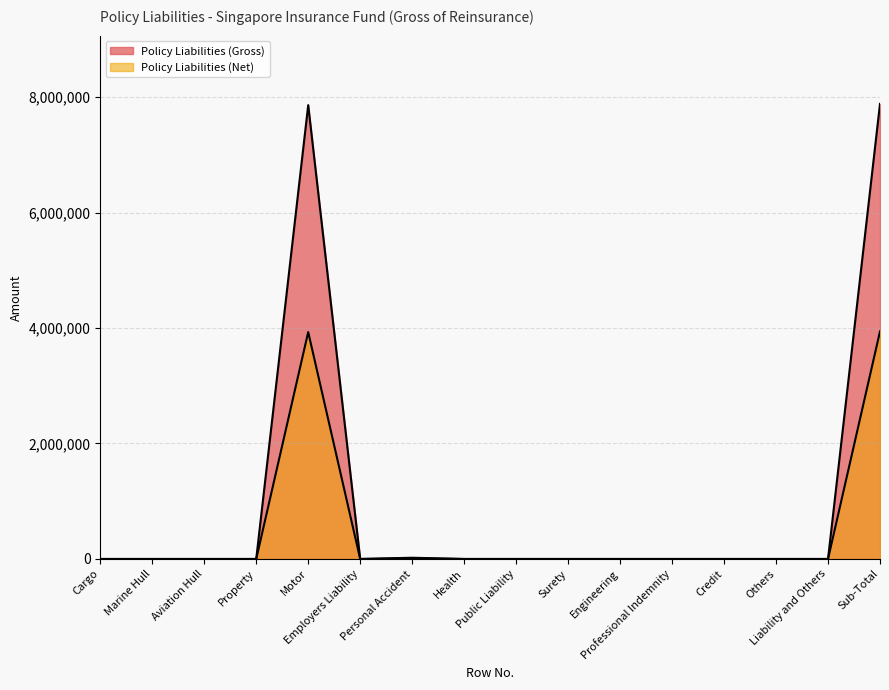

What position from the left is Personal Accident?

7